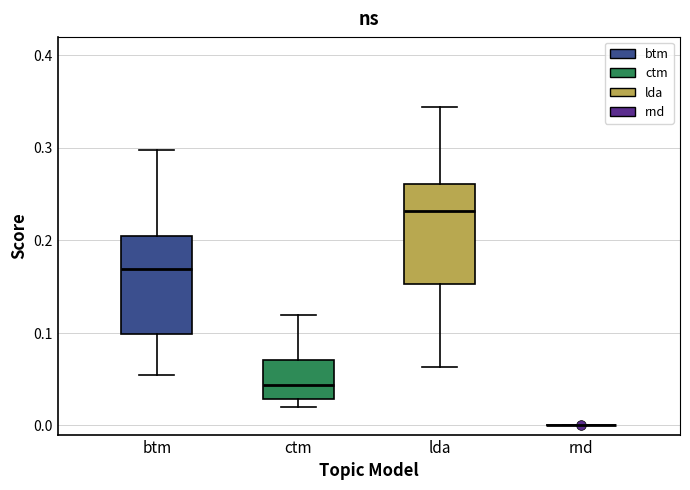

Reading left to right, read every box against the y-axis: the position of its median line, the range the box covers, and the ends of its whiskers. The values are not printed on the chart, so give them approximately, as read against the axis.

btm: median 0.17, box 0.10 to 0.20, whiskers 0.05 to 0.30
ctm: median 0.04, box 0.03 to 0.07, whiskers 0.02 to 0.12
lda: median 0.23, box 0.15 to 0.26, whiskers 0.06 to 0.34
rnd: box collapsed to a line at 0.00, whiskers 0.00 to 0.00